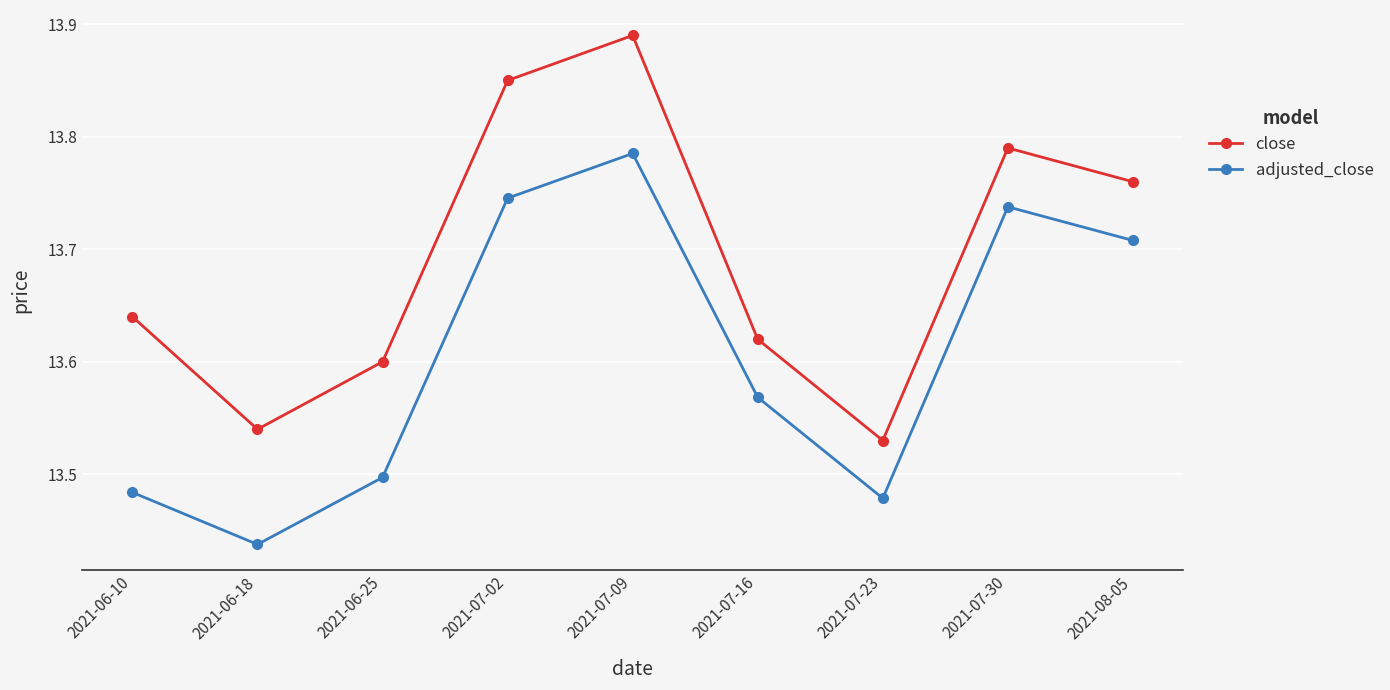

Rank the series by their maximum value, from lowest to highest.

adjusted_close, close